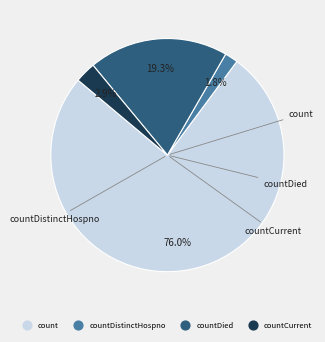

Is there a majority slice in this chart?

Yes